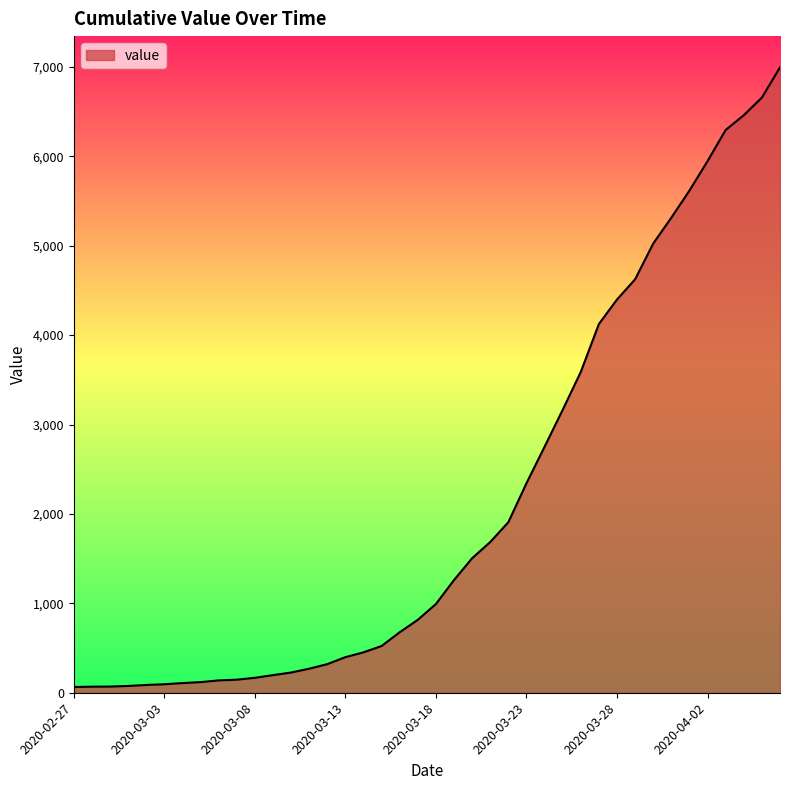

What is the difference between the maximum and minimum values?

6931